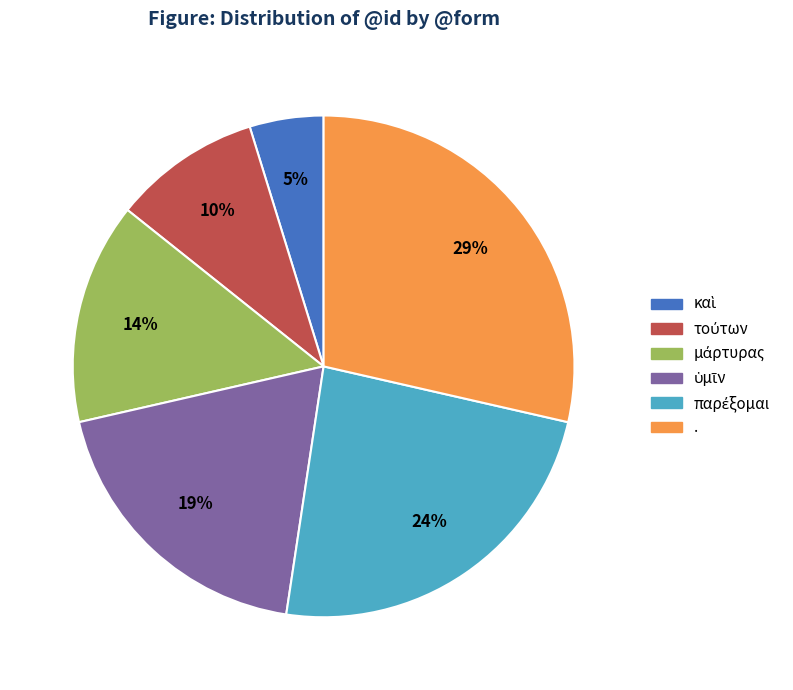

To the nearest percent, what percentage of the pie is .?

29%